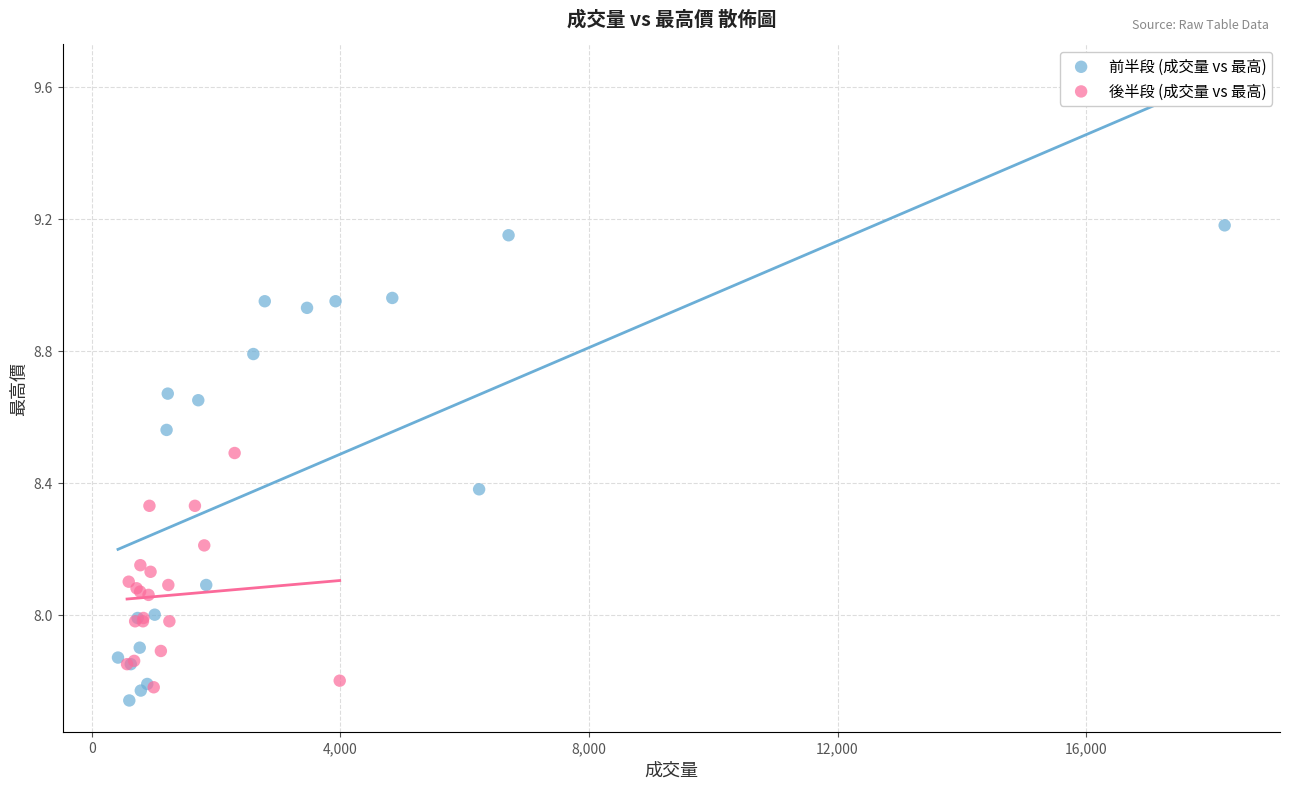

Which series contains the highest Y value?

前半段 (成交量 vs 最高)